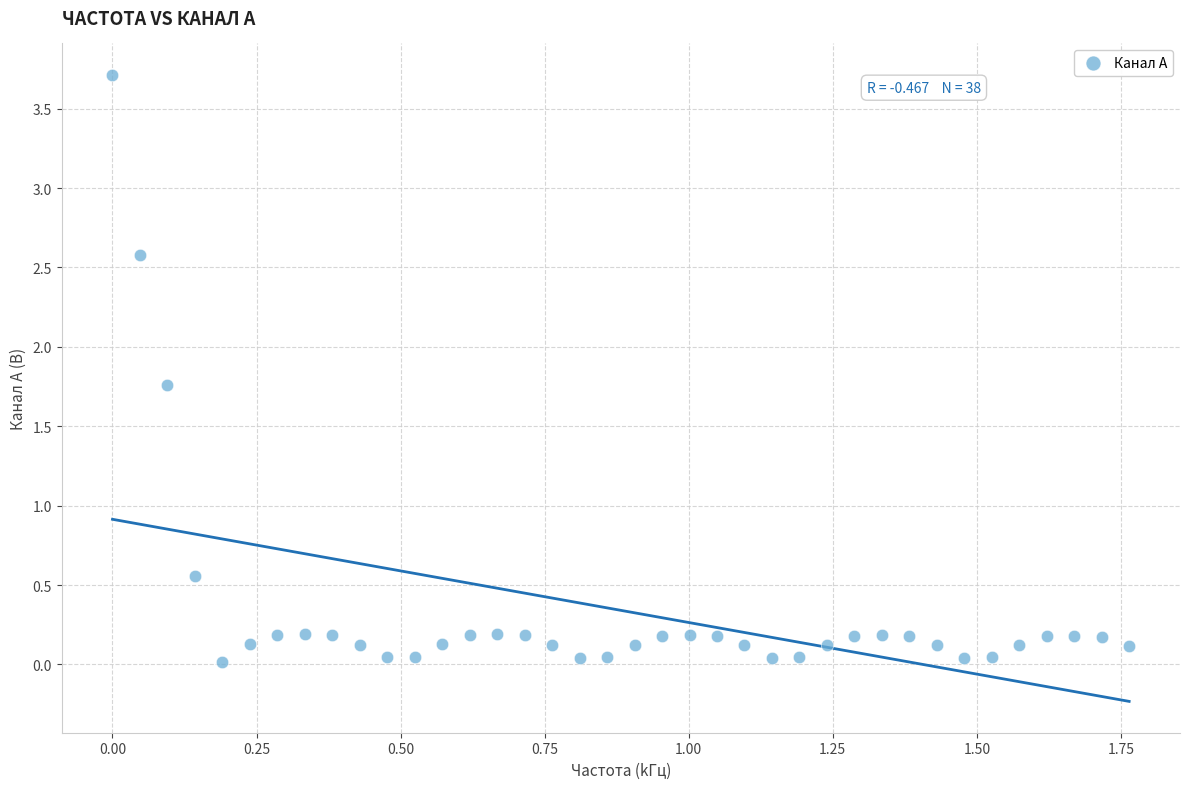

What Y value in the scatter plot is closest to 1?

0.6